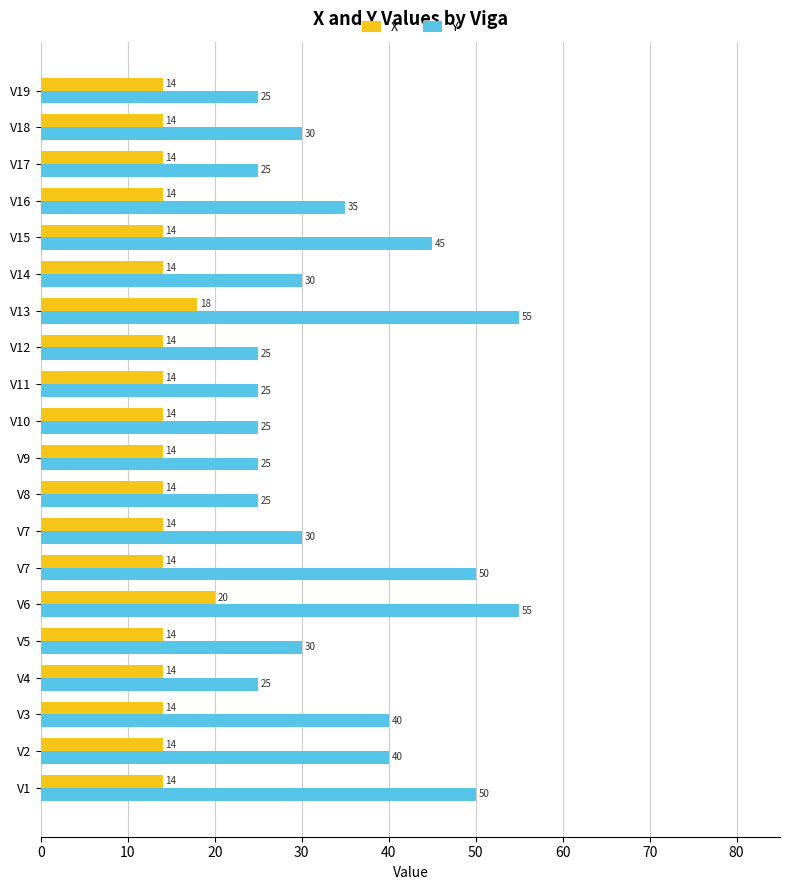

How many data points does each series have?

20